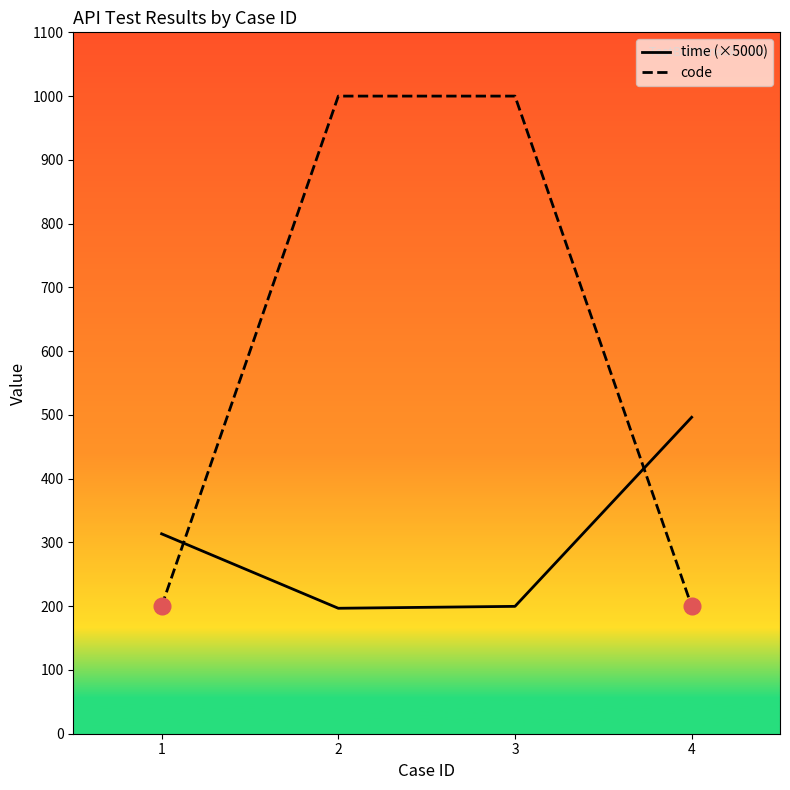

How many lines are shown in the chart?

2